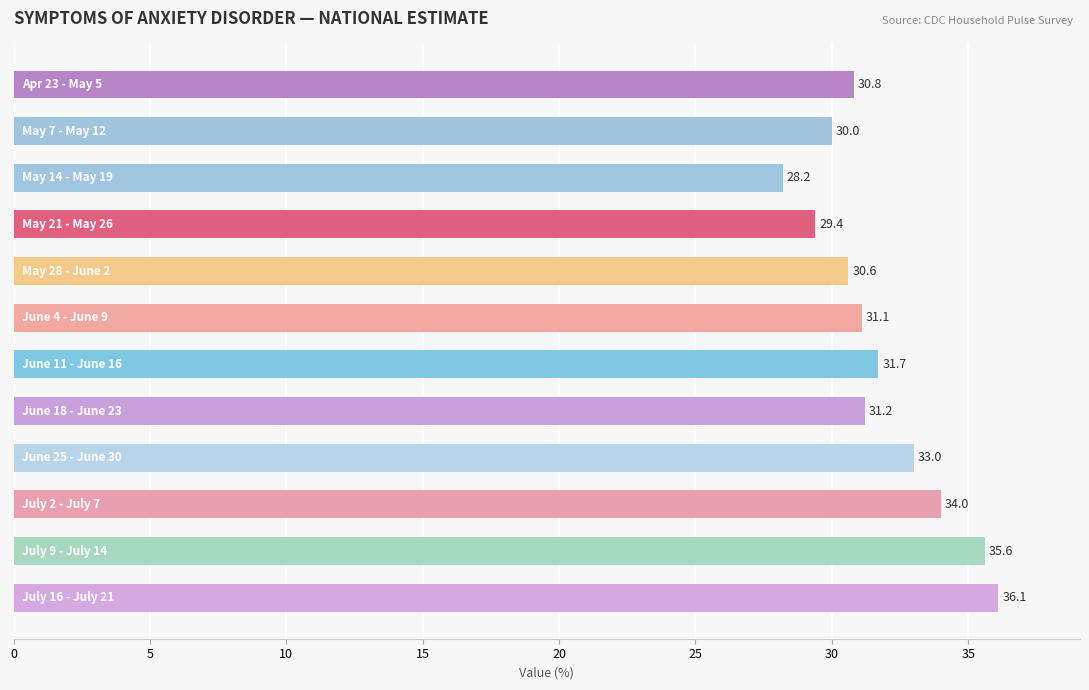

What is the difference between the maximum and minimum values?

7.9